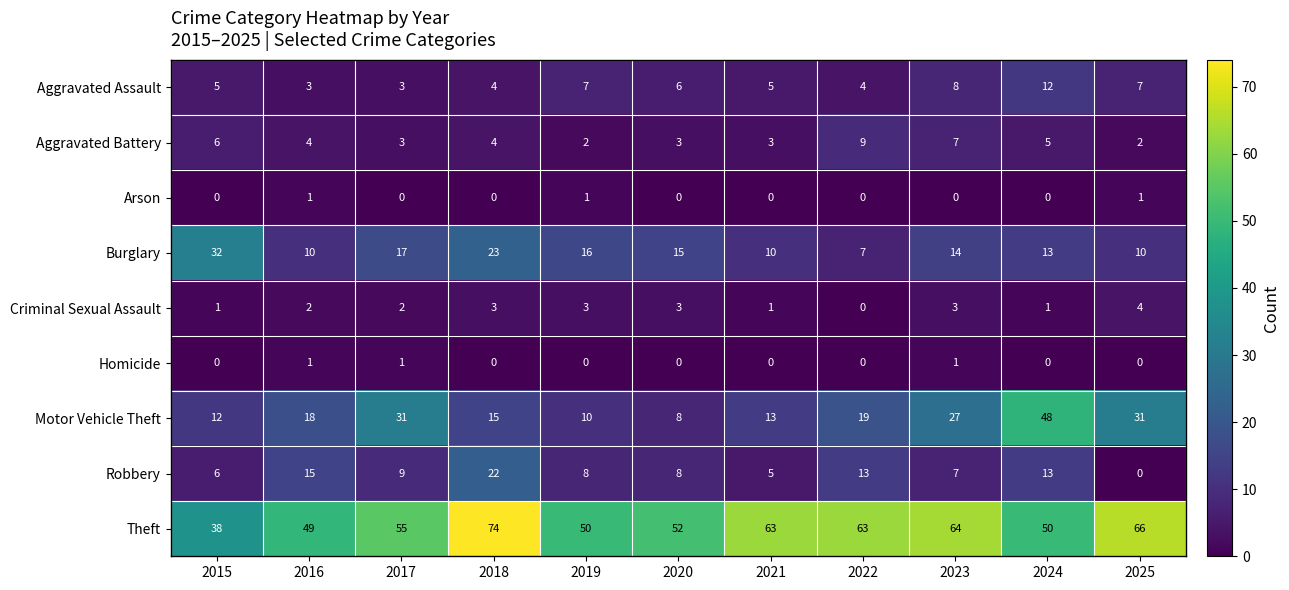

At which category is the sum across all series the highest?

2018